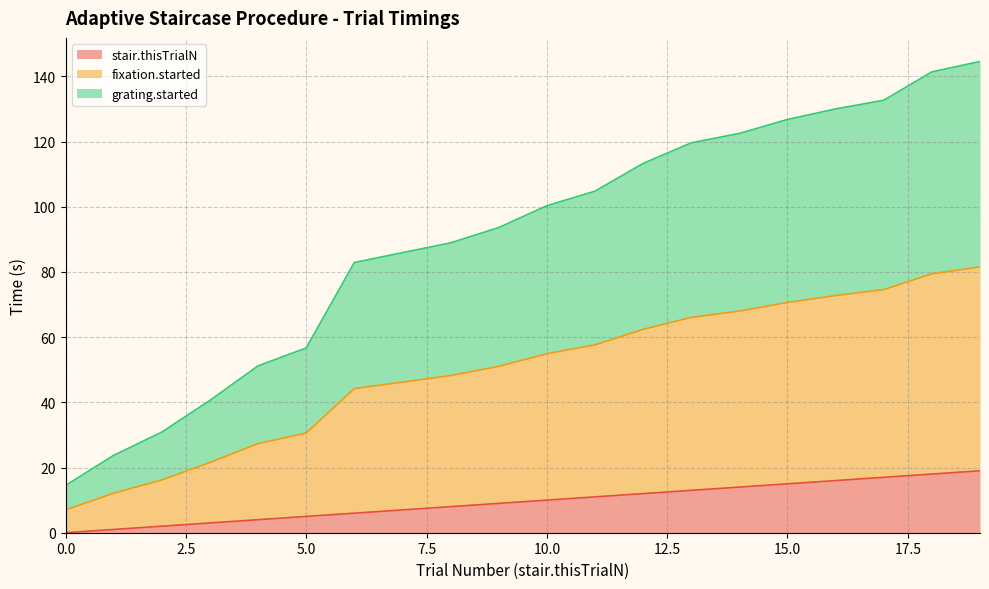

The grating.started series shows 98.2 at 14. True or false?

False